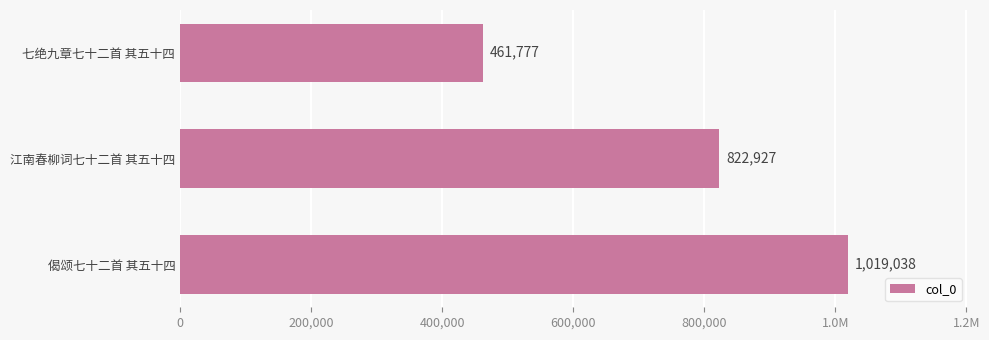

How many values are between 461777 and 1019038?

3